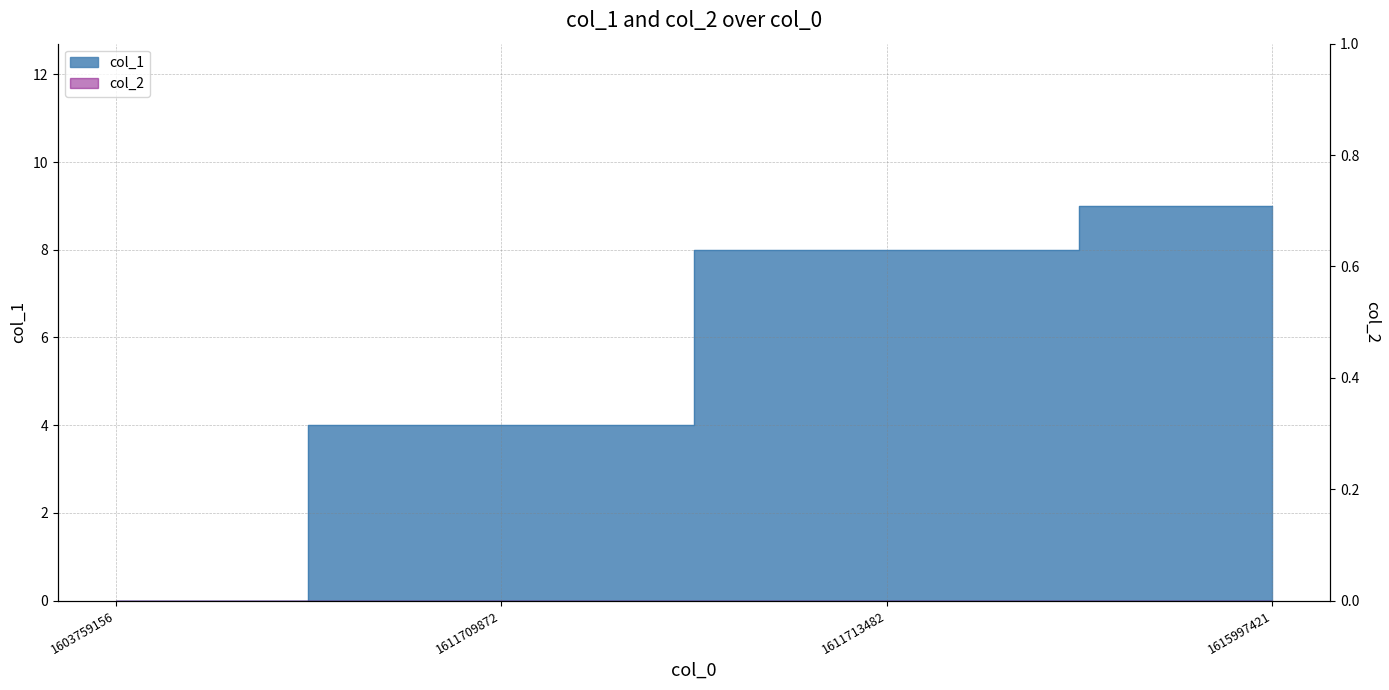

Between 1603759156 and 1611713482, which is larger?

1611713482